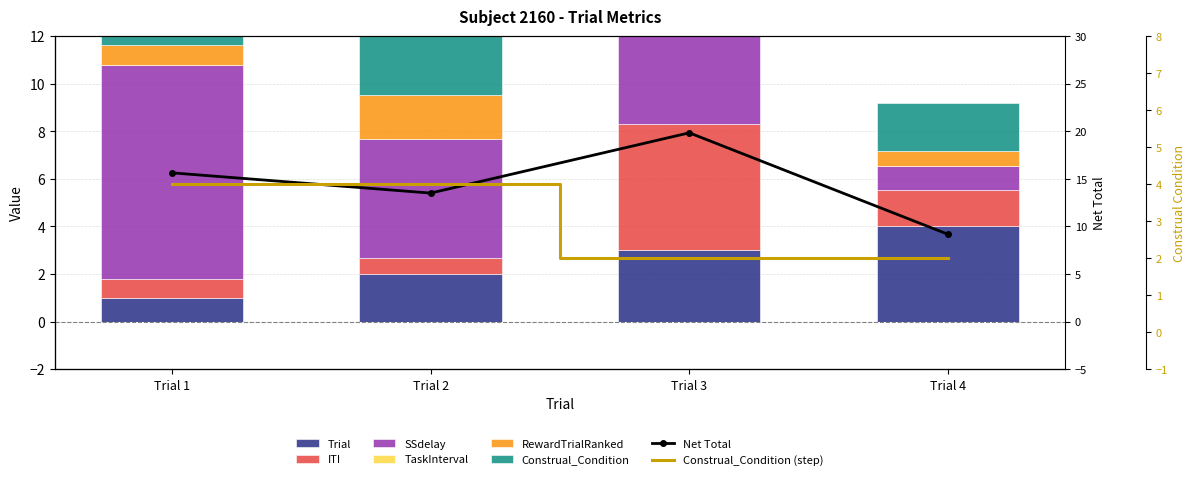

Rank the series by their maximum value, from lowest to highest.

RewardTrialRanked, Trial, Construal_Condition, ITI, SSdelay